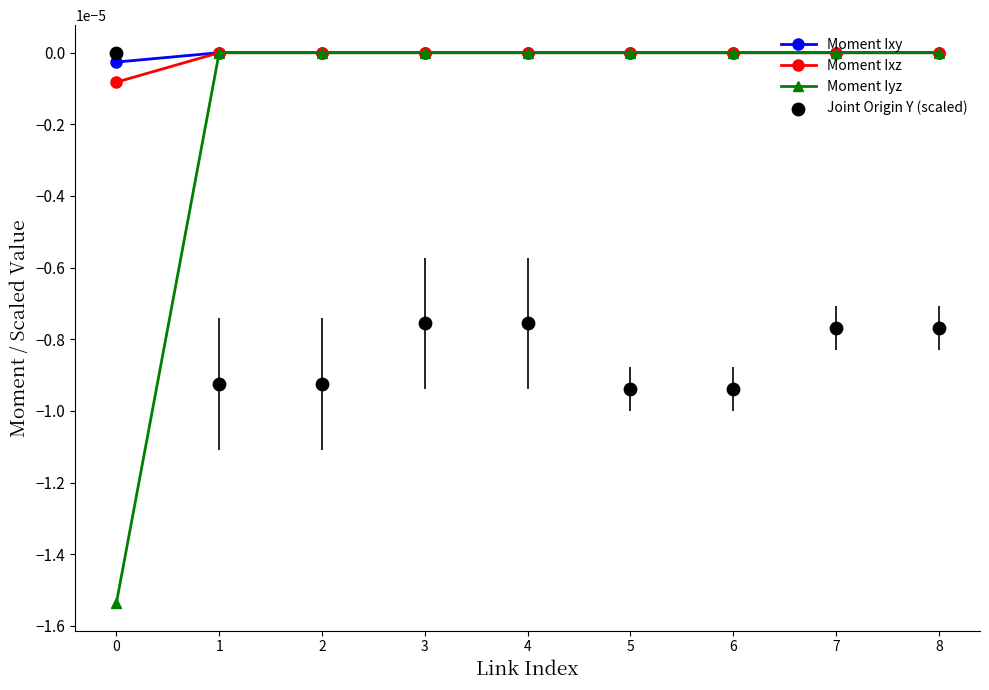

Which series contains the highest Y value?

Moment Ixz